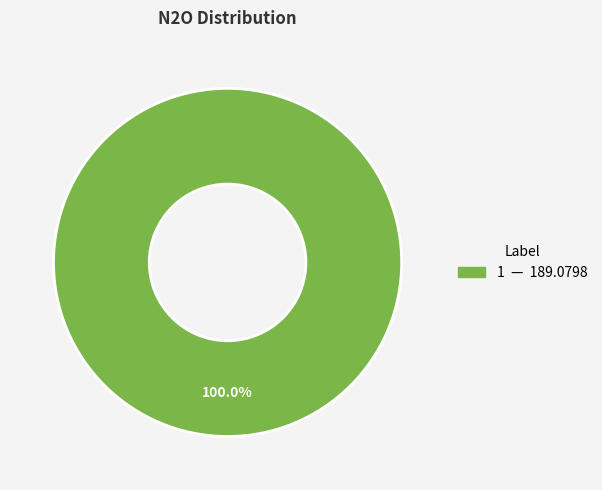

Does any single category account for the majority?

Yes